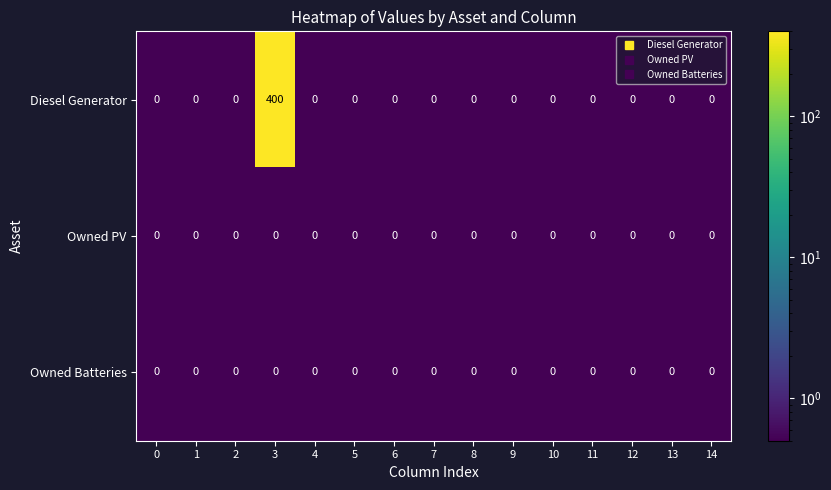

Which series has the largest total across all categories?

Diesel Generator